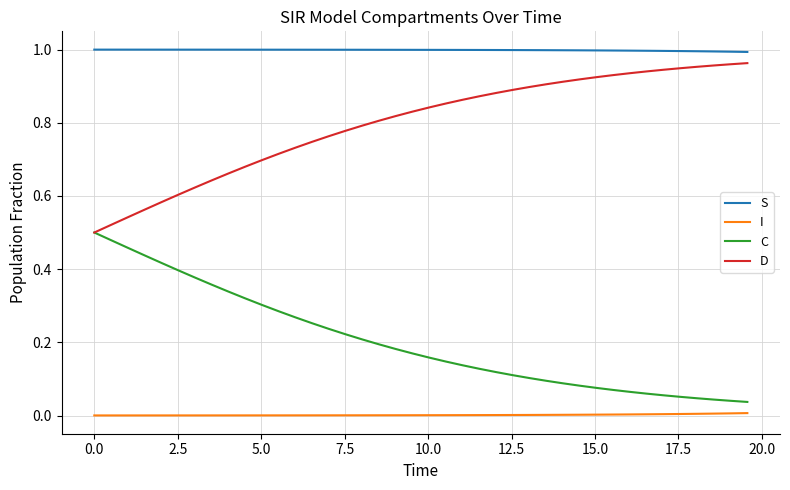

Which series has the largest total across all categories?

S